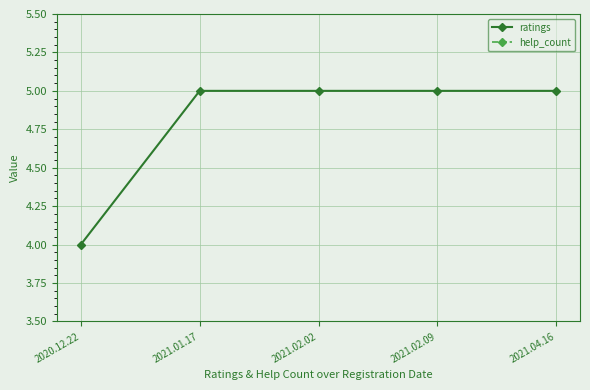

Between 2021.04.16 and 2020.12.22, which is larger?

2021.04.16